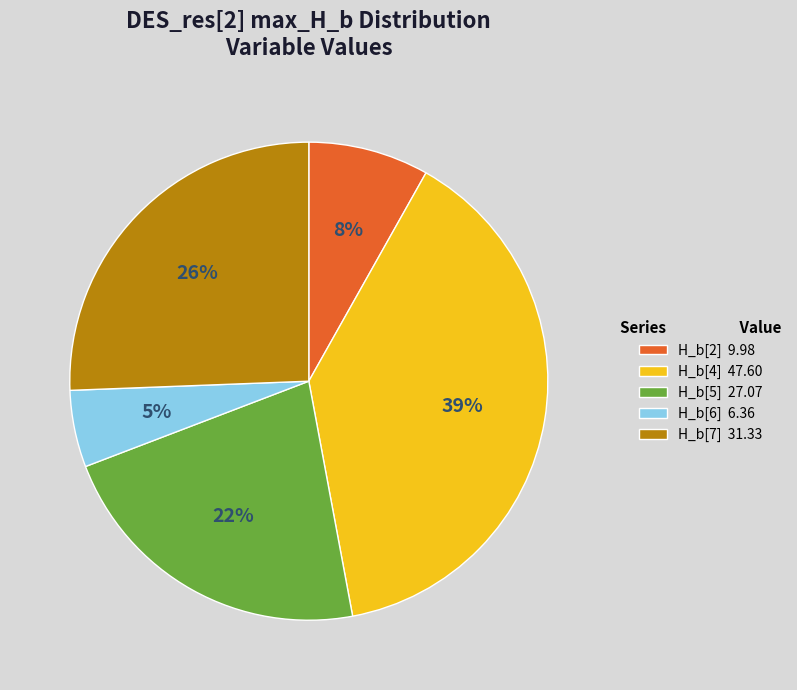

Count the number of slices in the pie.

5